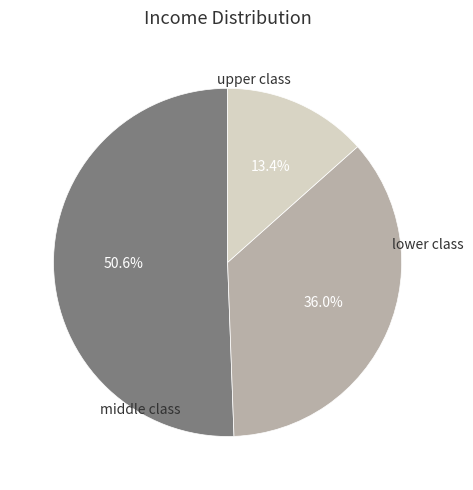

Is there any slice that represents more than half of the pie?

Yes